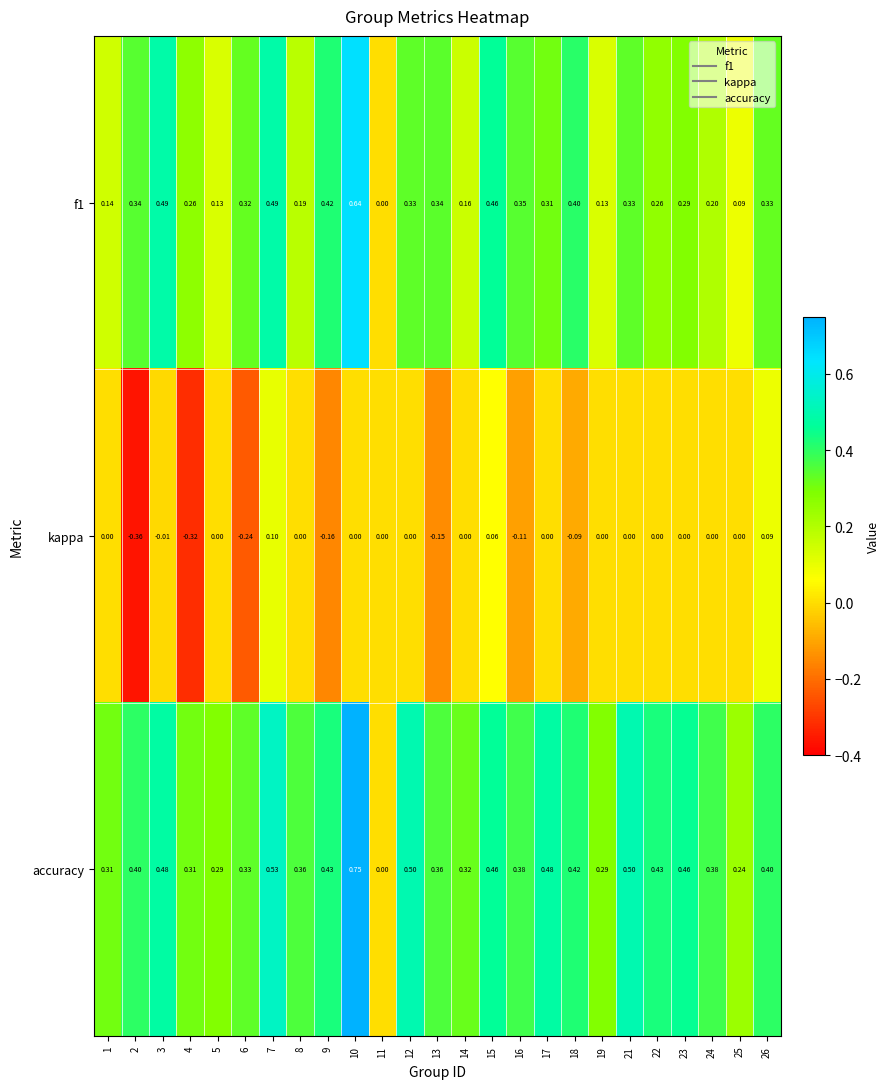

How many data points in accuracy are above 0?

24